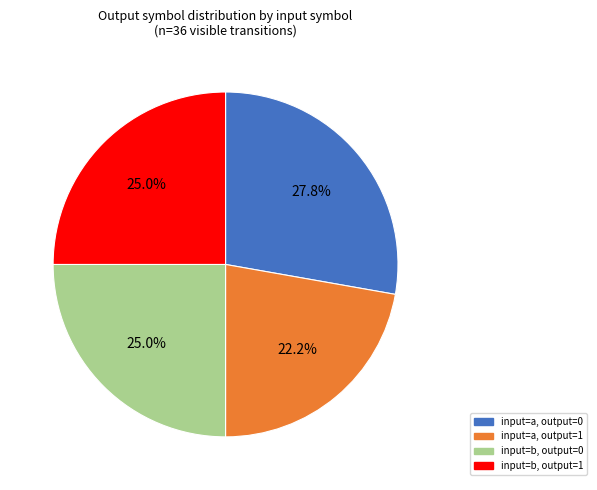

Is there a majority slice in this chart?

No